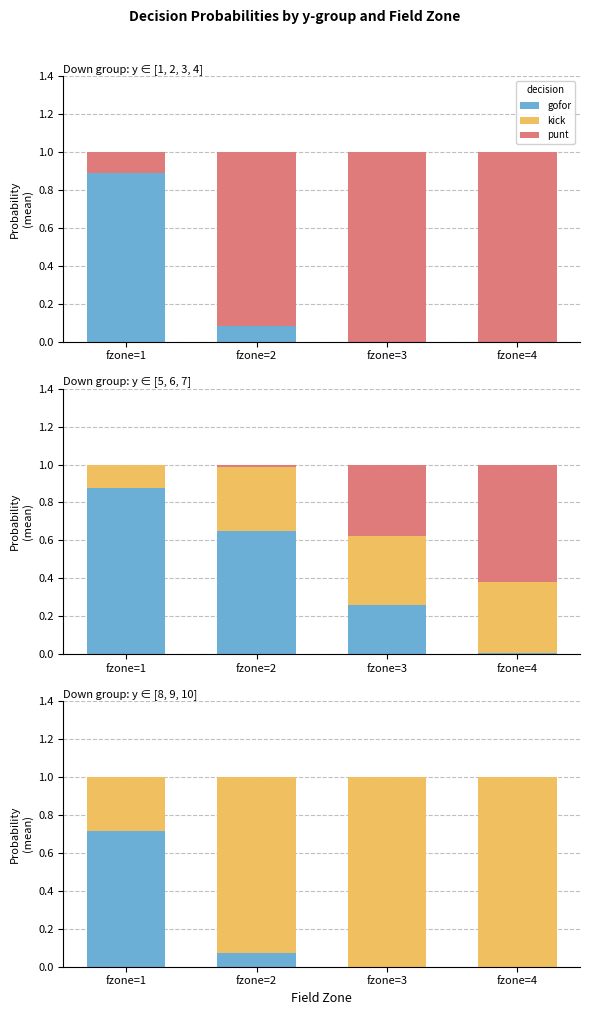

How many bars are there in each group?

3